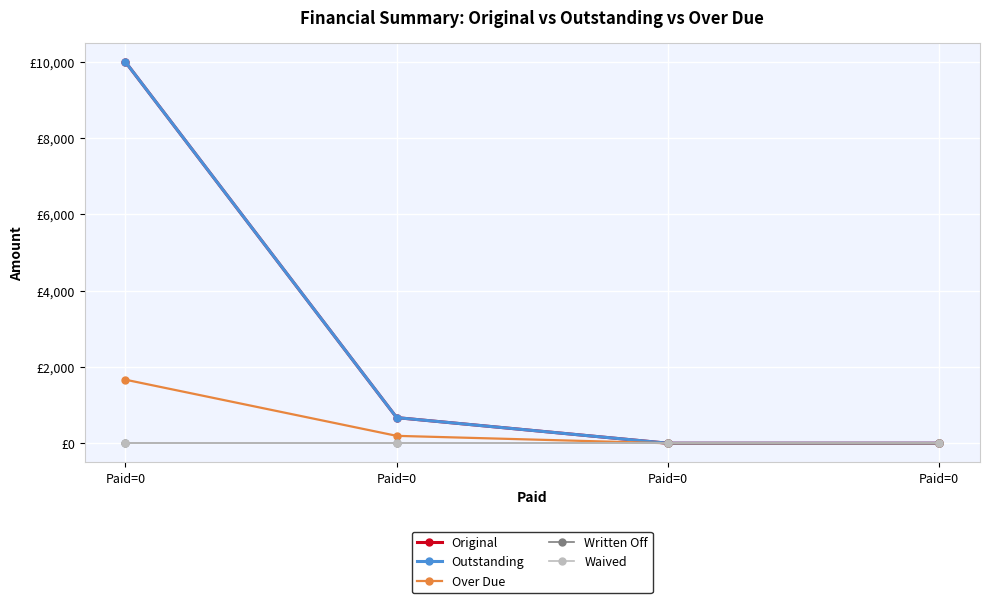

Between Paid=0 and Paid=0, which series saw the biggest shift?

Original